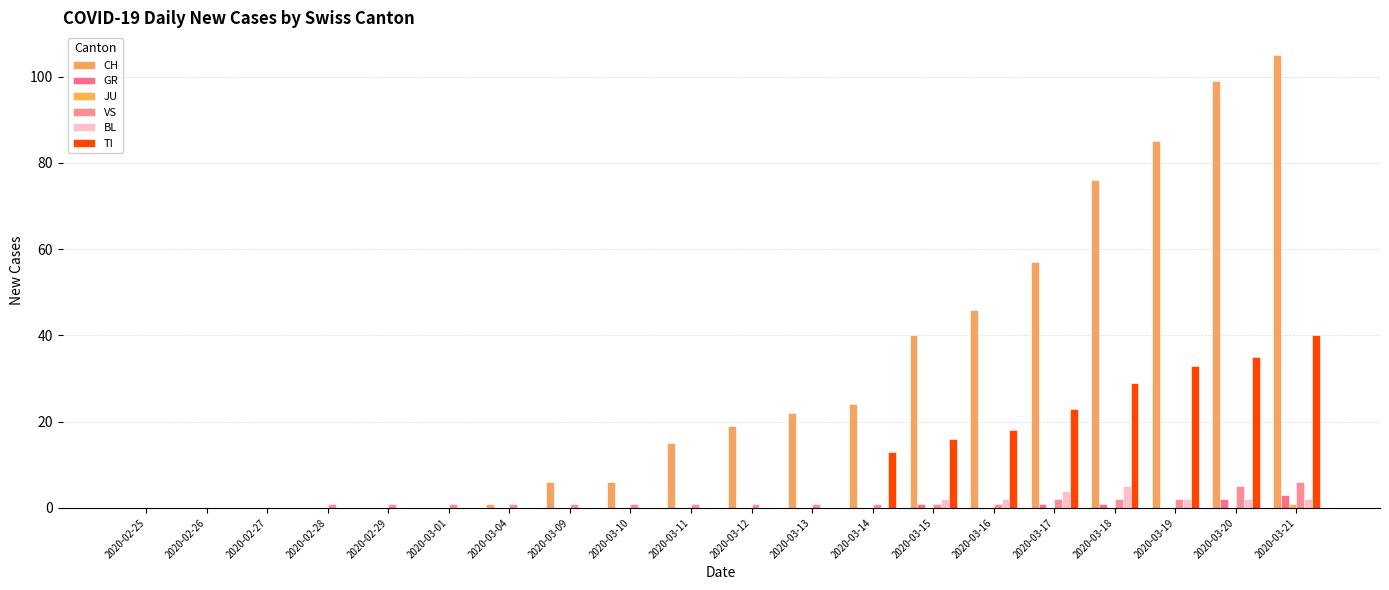

What is the maximum value shown in the chart?

105